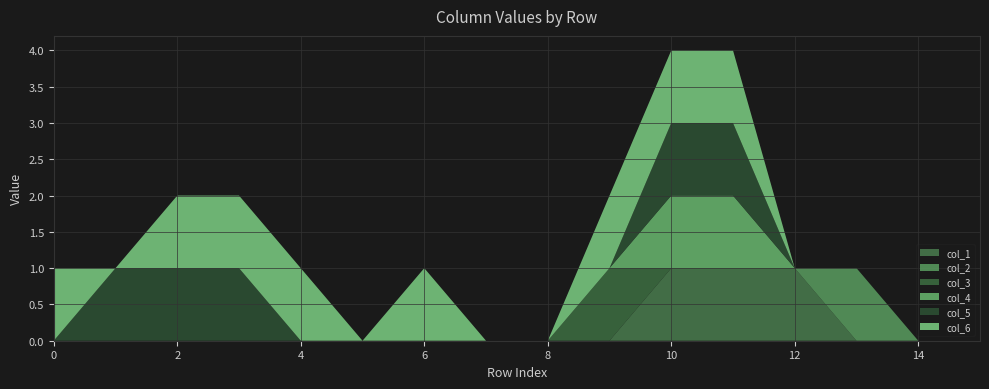

Reading right to left, extract all data points from this chart.

col_1: 0	0	0	1	1	1	0	0	0	0	0	0	0	0	0	0
col_2: 0	0	1	0	0	0	0	0	0	0	0	0	0	0	0	0
col_3: 0	0	0	0	0	0	1	0	0	0	0	0	0	0	0	0
col_4: 0	0	0	0	1	1	0	0	0	0	0	0	0	0	0	0
col_5: 0	0	0	0	1	1	0	0	0	0	0	0	1	1	1	0
col_6: 0	0	0	0	1	1	1	0	0	1	0	1	1	1	0	1